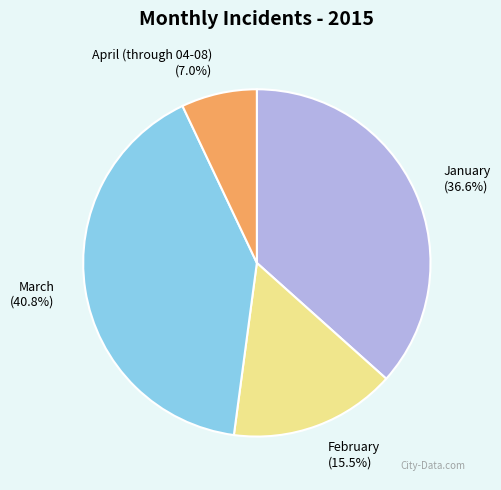

How much of the chart is everything except March?

59.2%